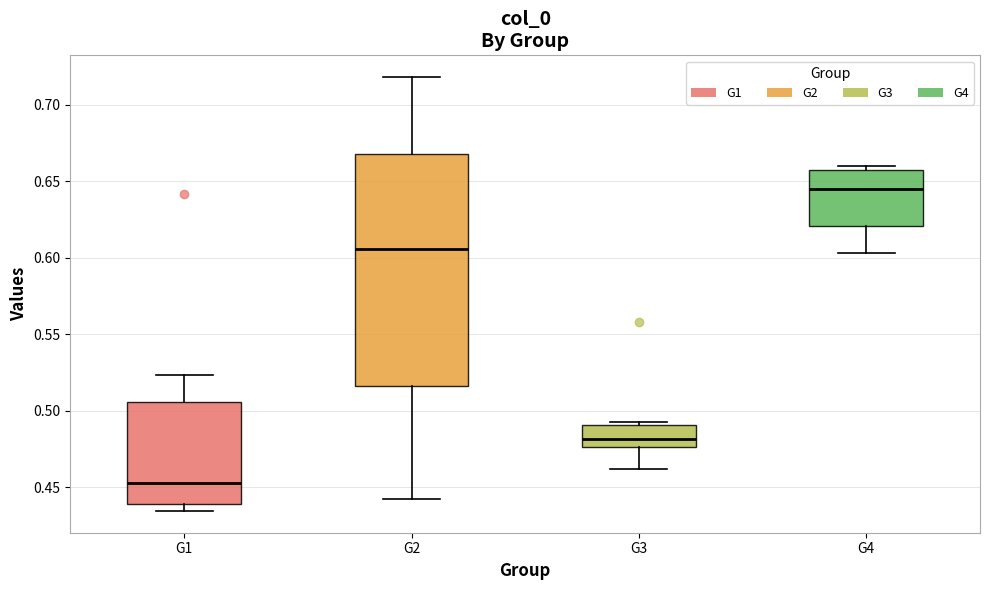

Which box's median line is the highest?

G4